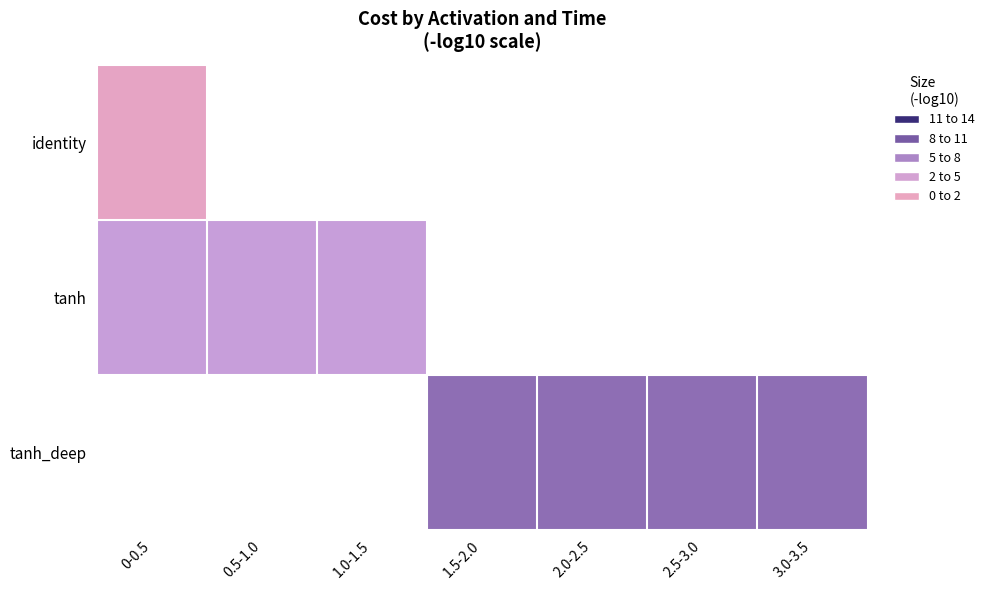

List the series in order of their overall mean, lowest first.

identity, tanh, tanh_deep